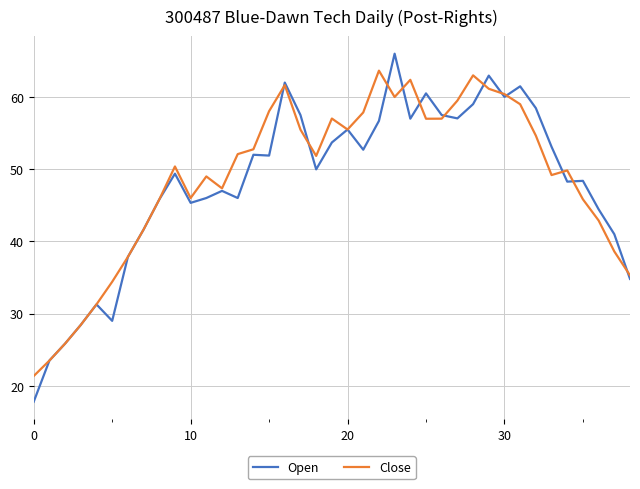

Which series has the largest range (max minus min)?

Open